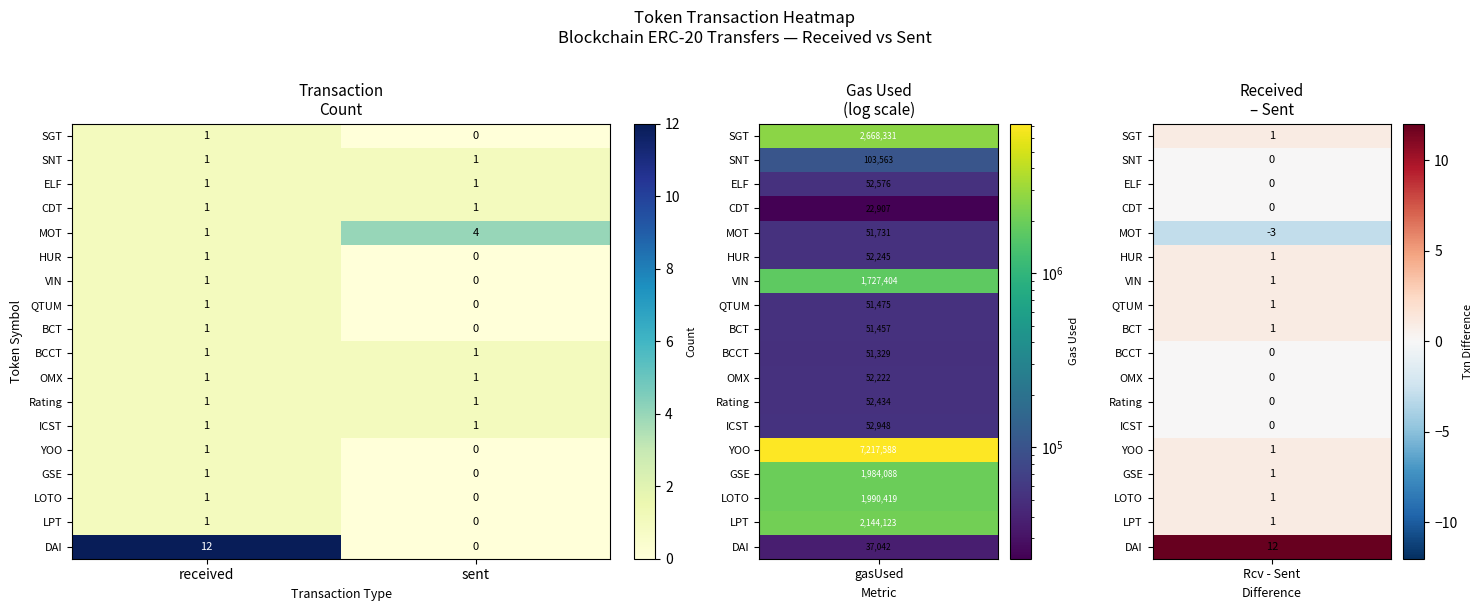

At which label is BCT closest to 0?

sent